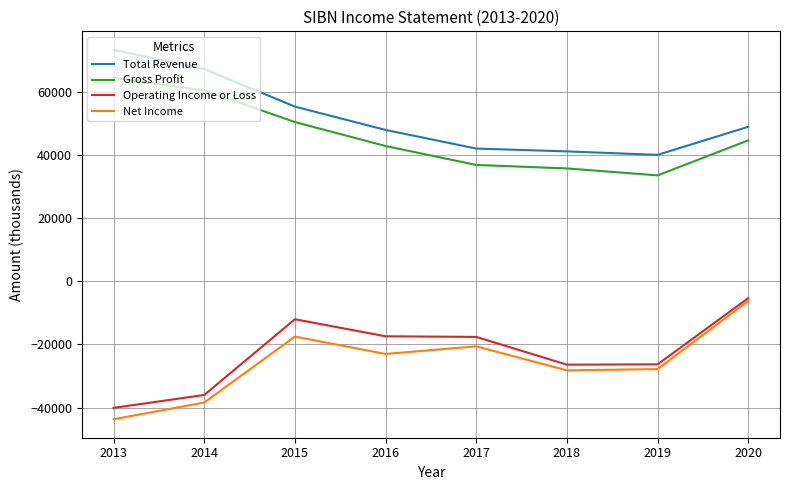

The value of Operating Income or Loss at 2015 is -12000. True or false?

True